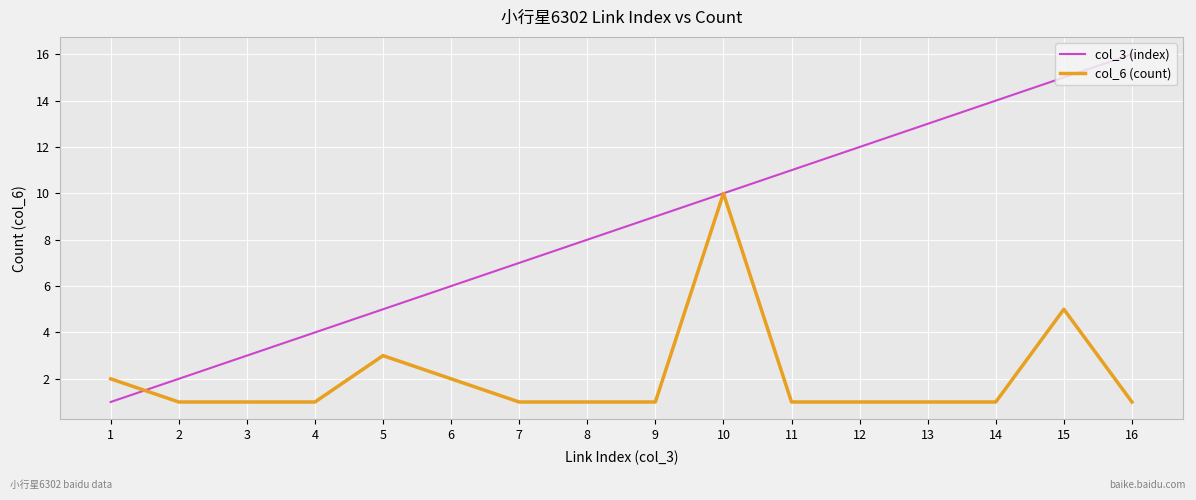

Which series has the largest total across all categories?

col_3 (index)